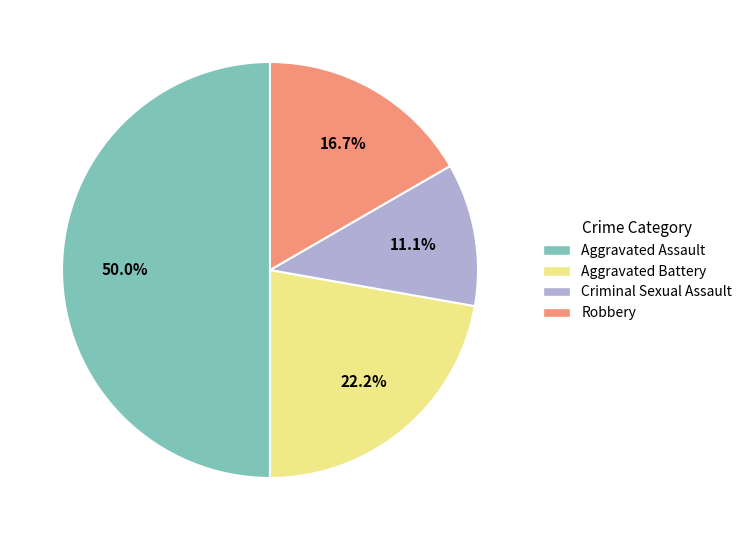

How much of the chart is everything except Criminal Sexual Assault?

88.9%